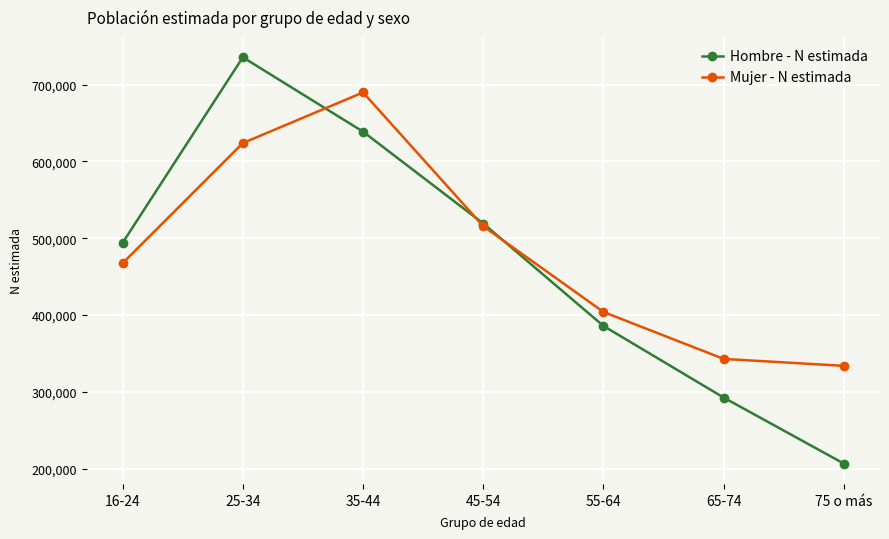

True or false: Mujer - N estimada has more than 0 interior local peaks.

True